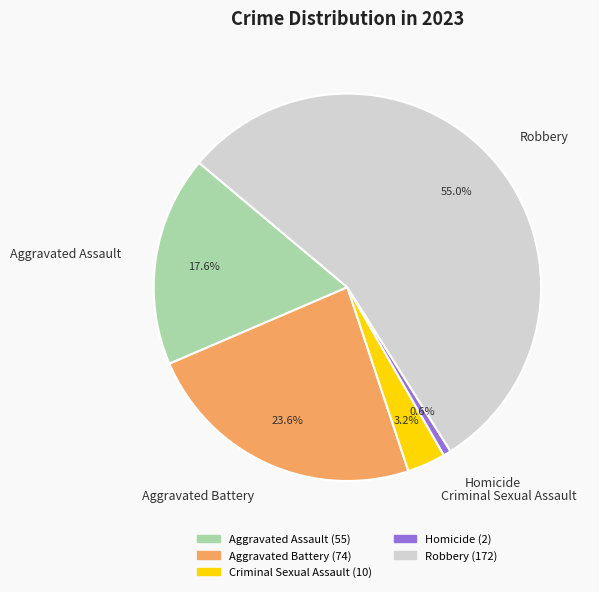

True or false: Criminal Sexual Assault accounts for 9% of the total.

False